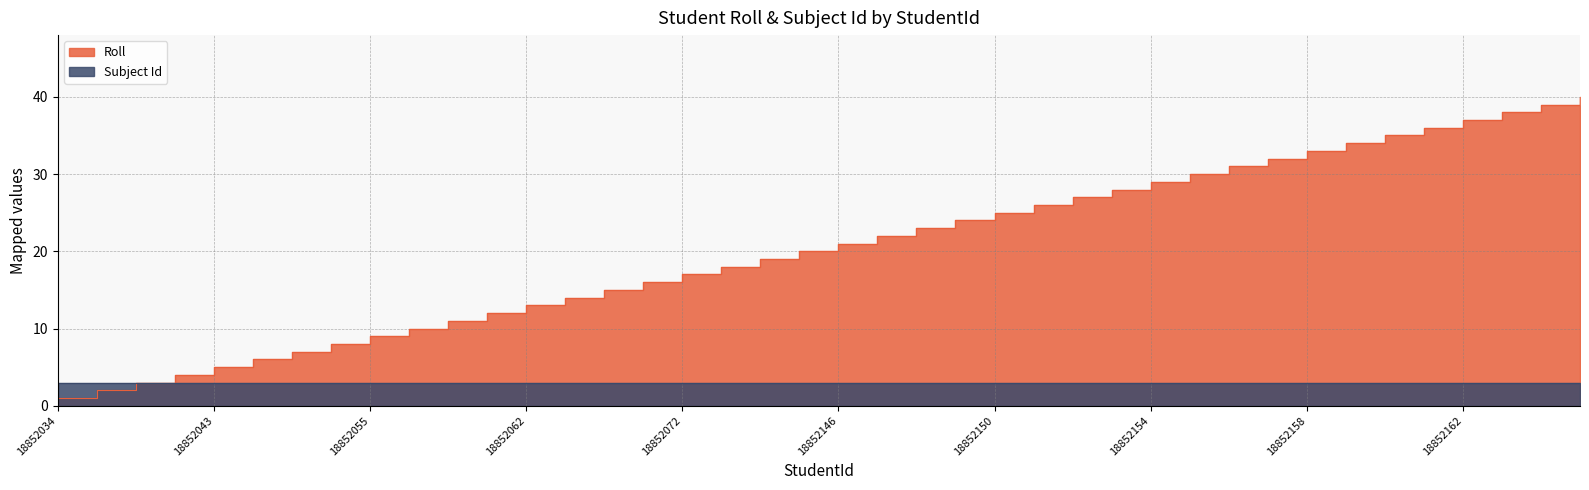

What is the value of the 25th point from the left?

25